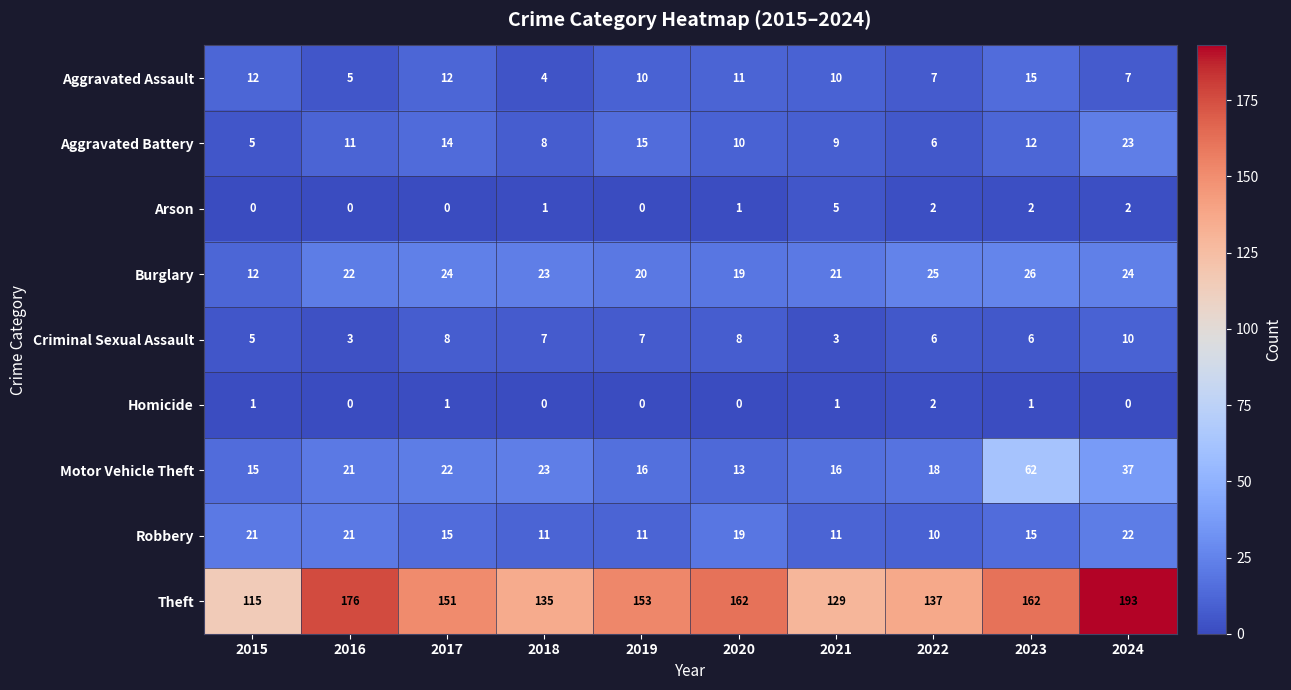

At which category does the chart reach its peak across all series?

2024